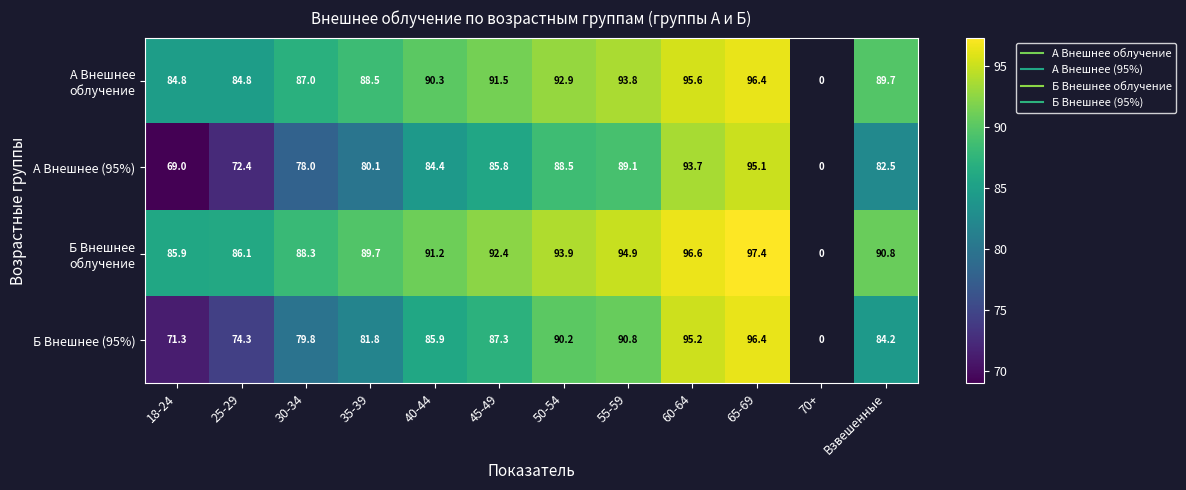

Which category has the lowest value across all series?

18-24